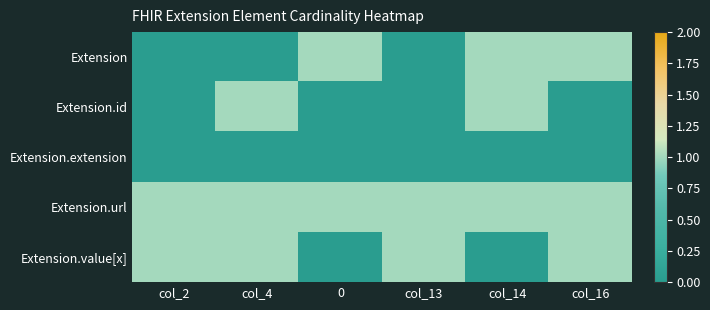

What is the total value across all series at col_4?

3